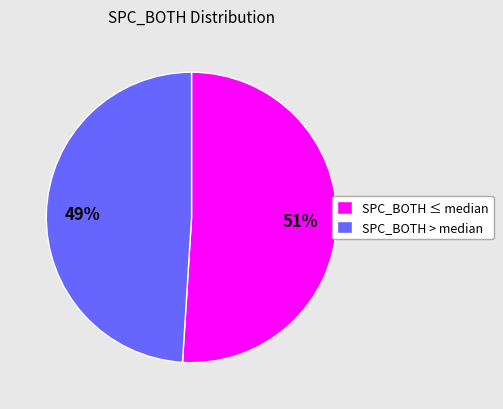

Between SPC_BOTH > median and SPC_BOTH ≤ median, which is larger?

SPC_BOTH ≤ median